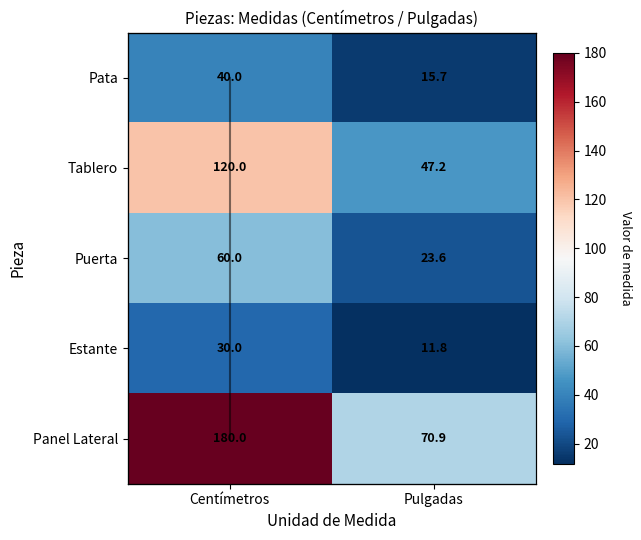

What is the average value of the Panel Lateral series?

125.4